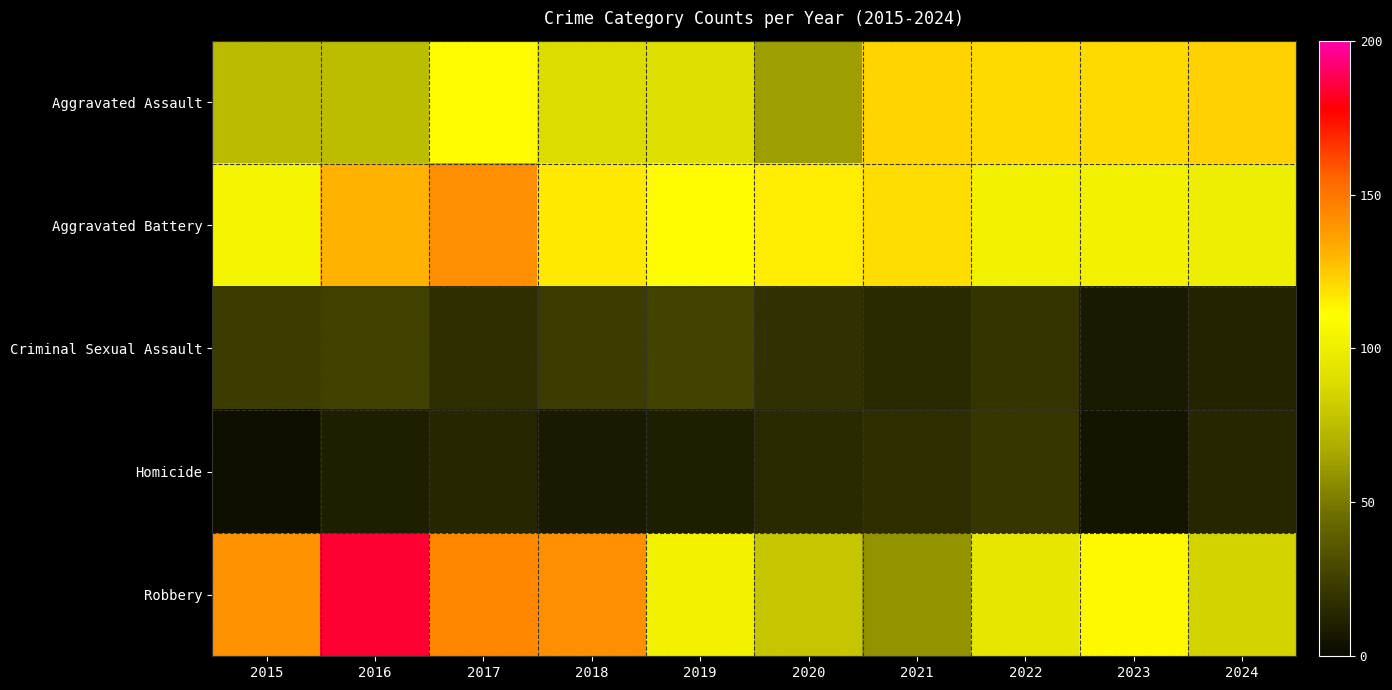

Which series has the largest total across all categories?

Aggravated Battery